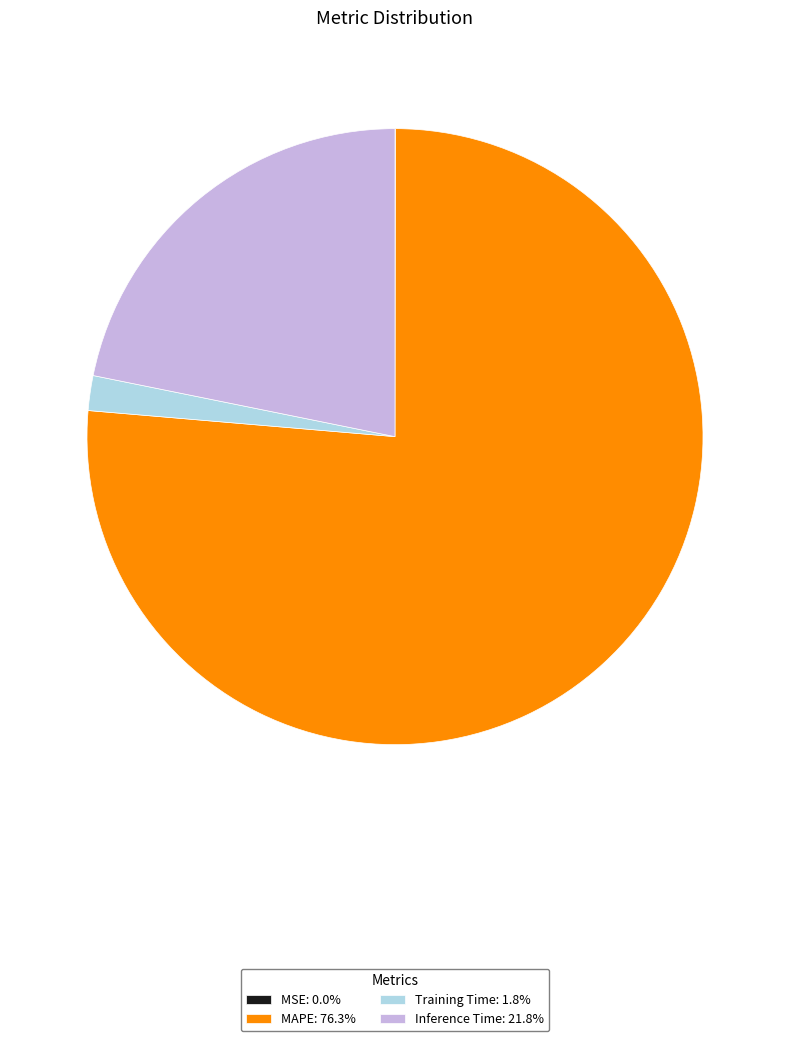

Does MAPE: 76.3% account for over 50% of the chart?

Yes